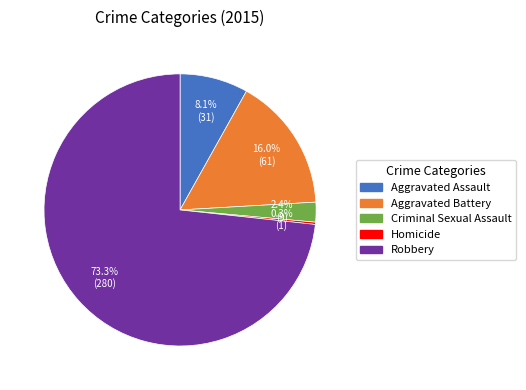

Does any single category account for the majority?

Yes